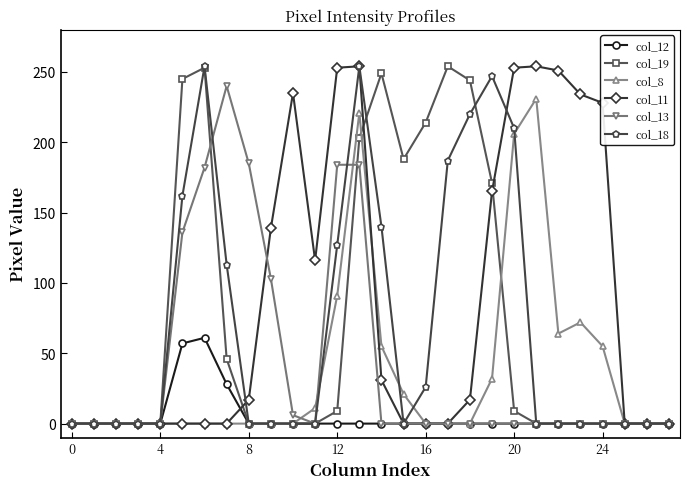

What is the average value of the col_19 series?

74